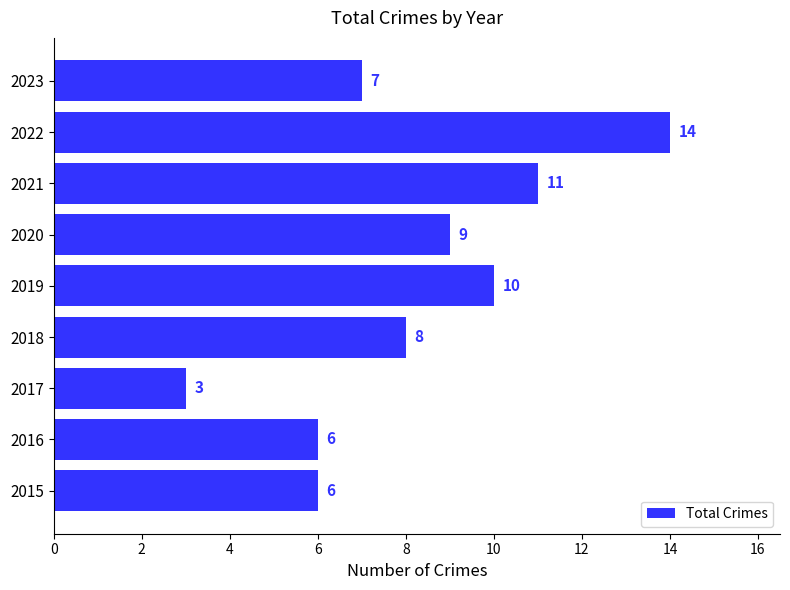

Where is the data nearest to the value 8?

2018